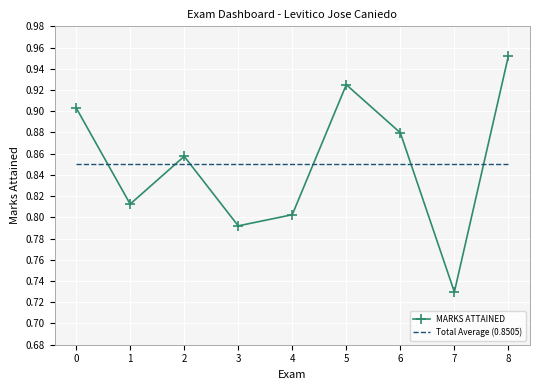

At which category does the chart reach its peak across all series?

8